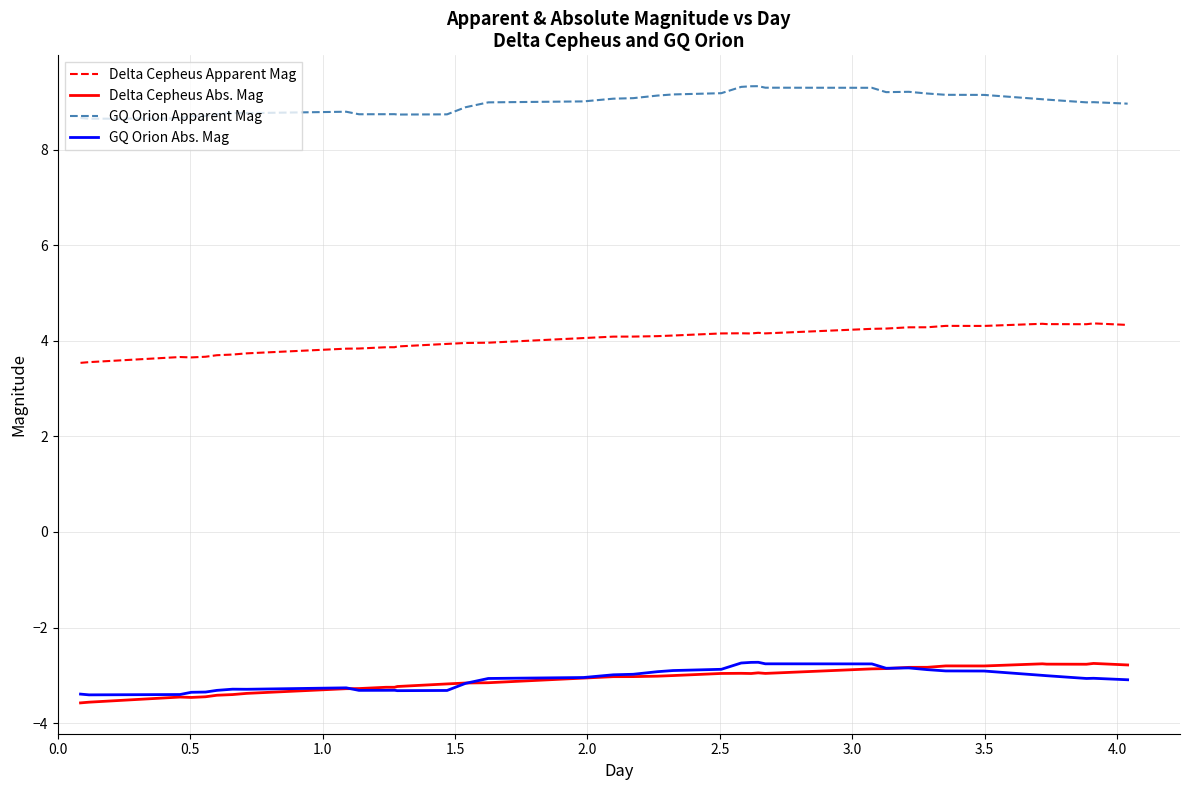

True or false: GQ Orion Apparent Mag and Delta Cepheus Apparent Mag intersect in this chart.

False